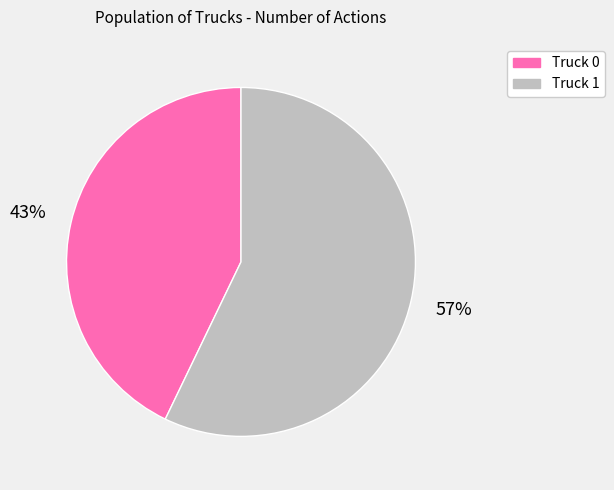

Does Truck 0 account for over 50% of the chart?

No